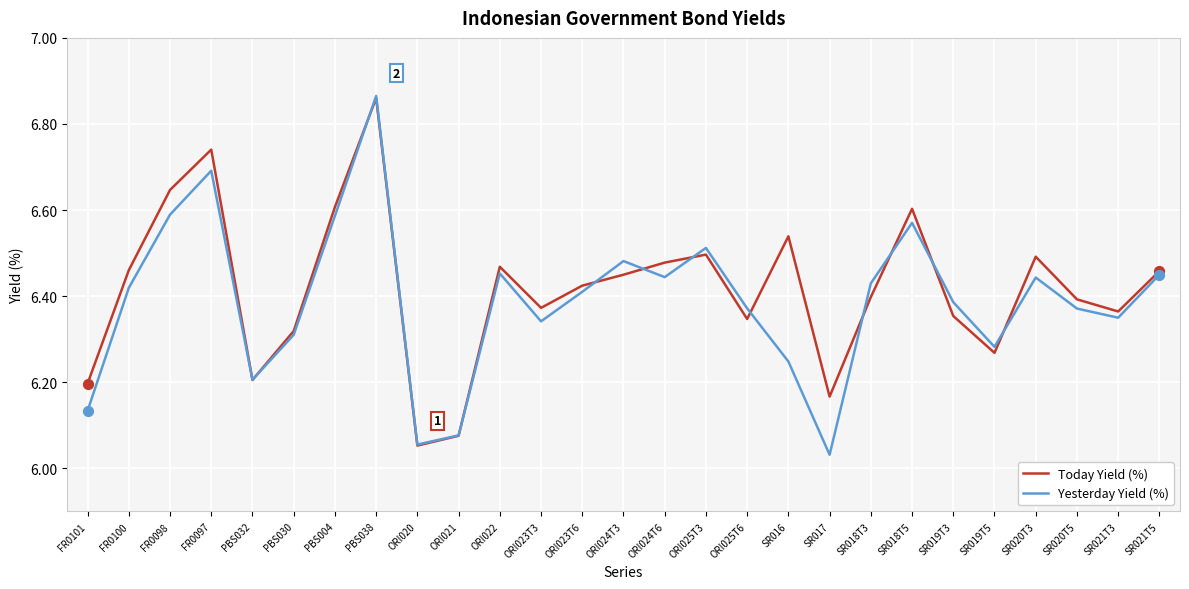

At how many categories does at least one series exceed 6?

27